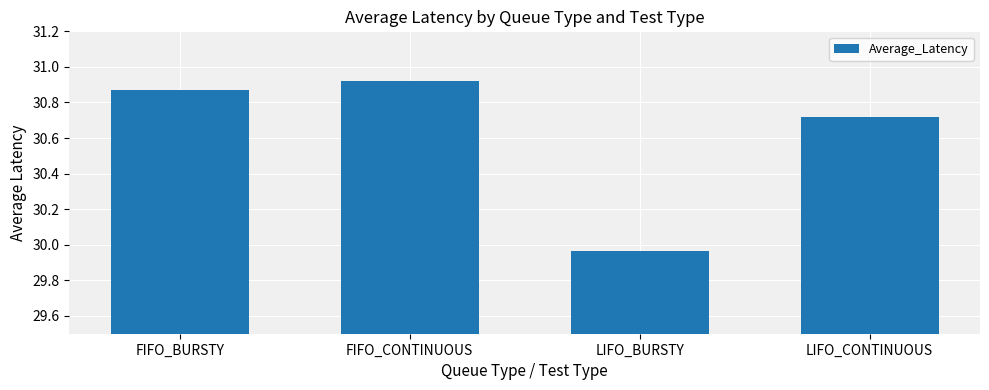

Which label corresponds to the smallest value in the chart?

LIFO_BURSTY